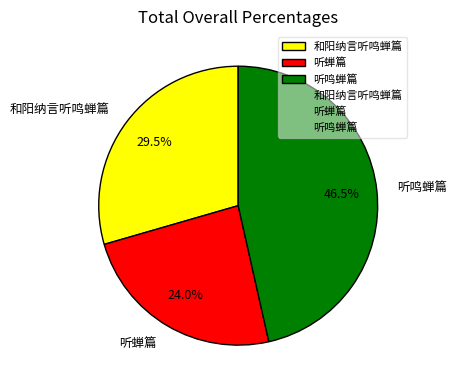

The 听鸣蝉篇 slice represents 59% of the pie. True or false?

False